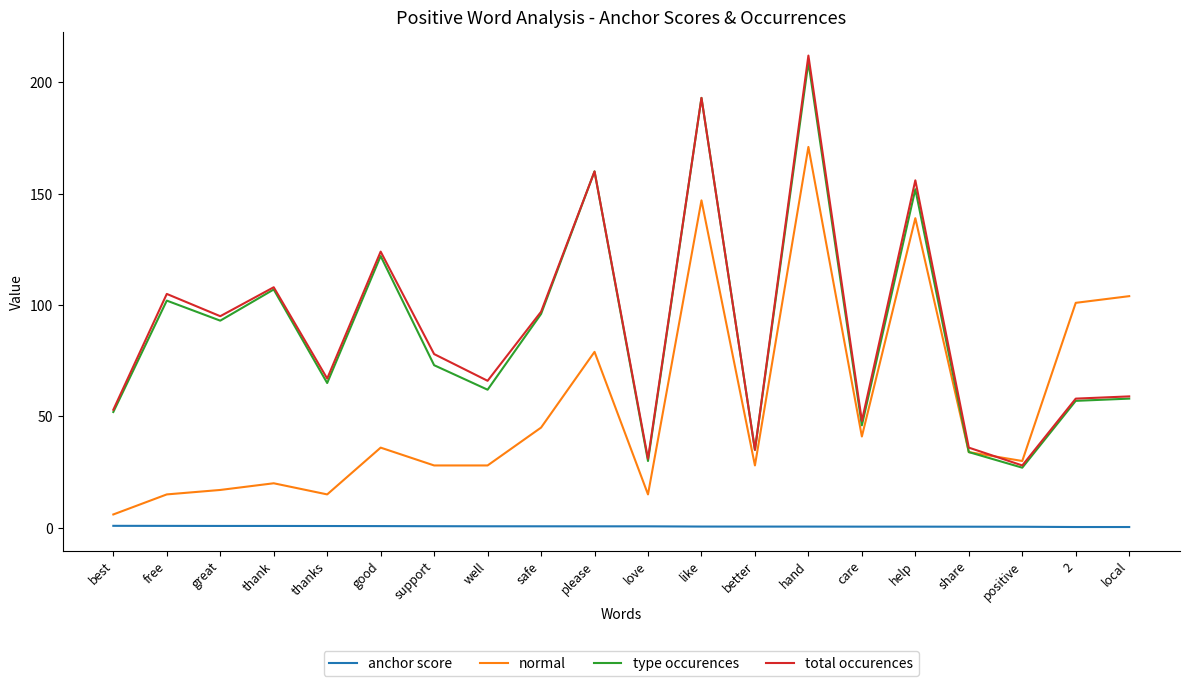

What is the minimum value shown in the chart?

0.4